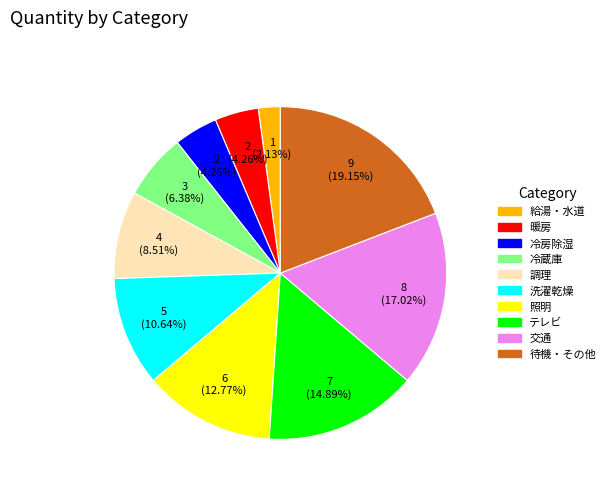

To the nearest percent, what portion does 給湯・水道 represent?

2%